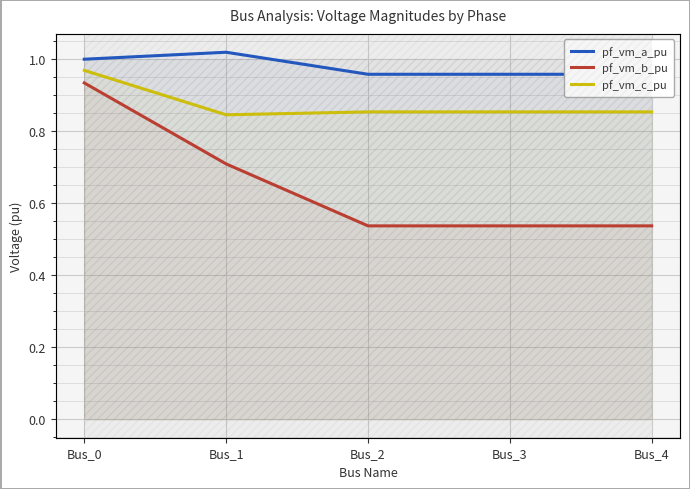

How many lines are shown in the chart?

3